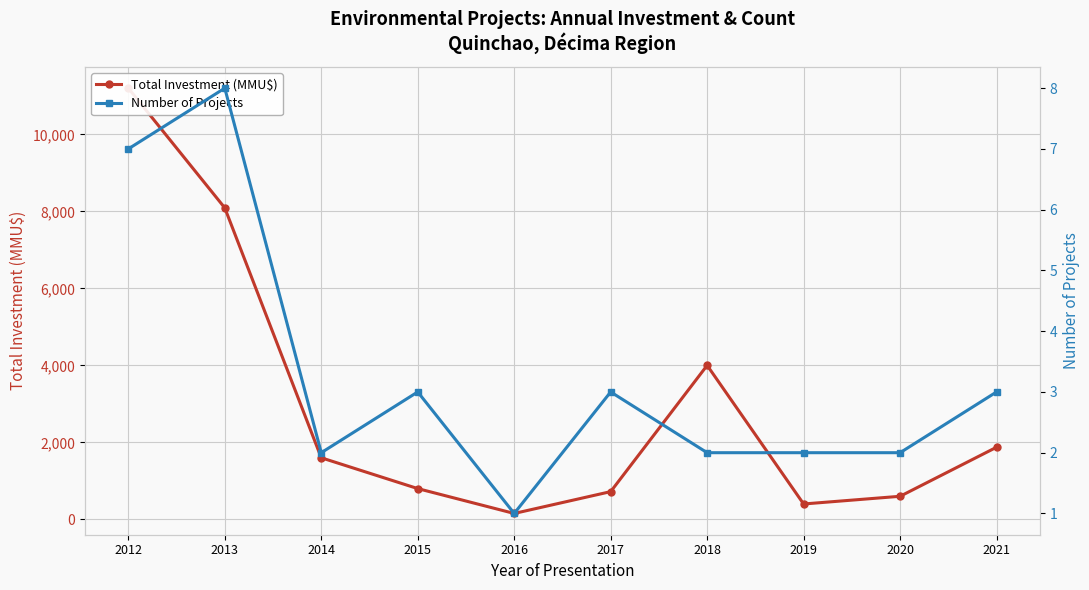

What is the spread (max minus min) of values at 2017?

718